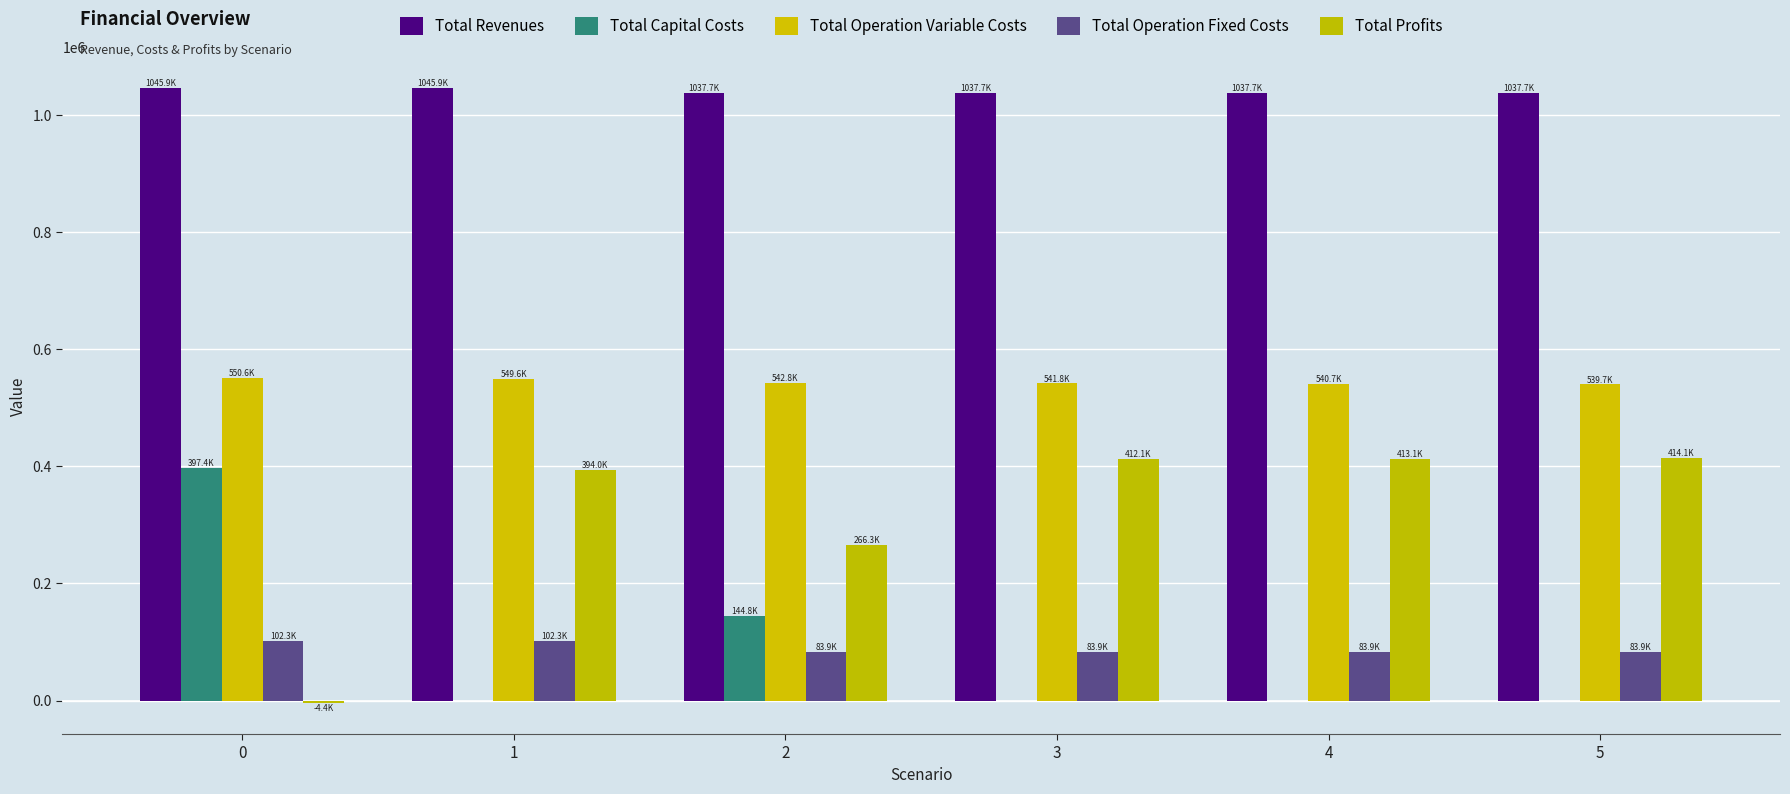

Between 3 and 1, which is larger?

1